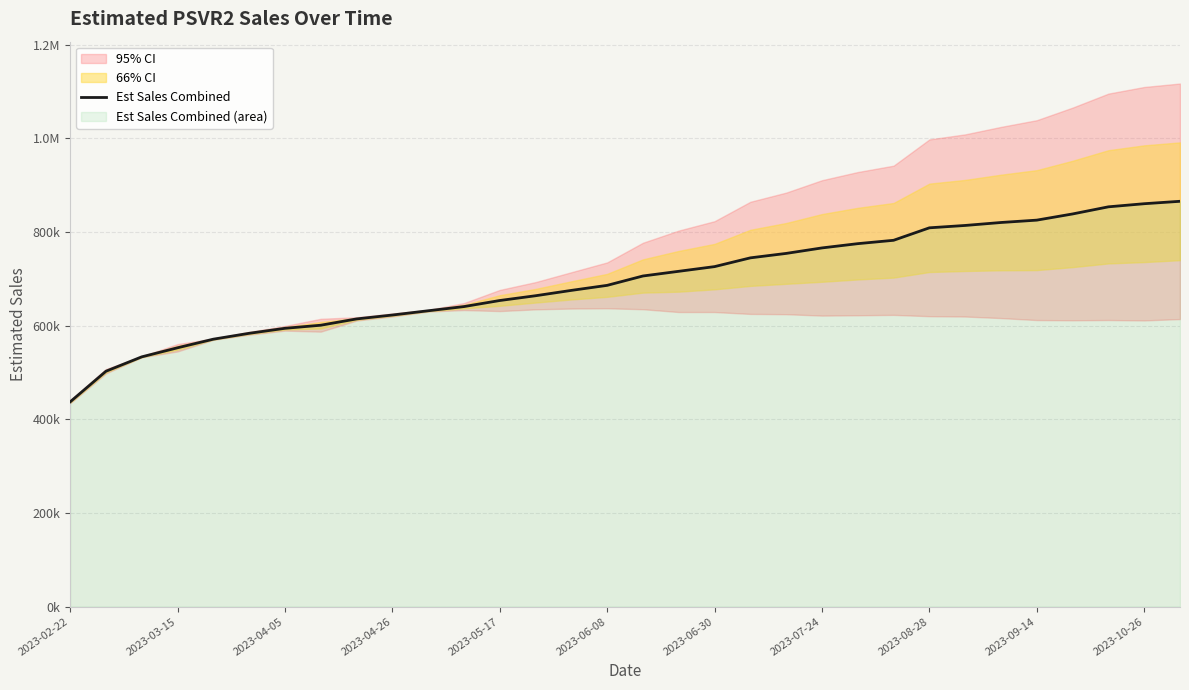

What is the value of the 3rd point from the left?

533344.7